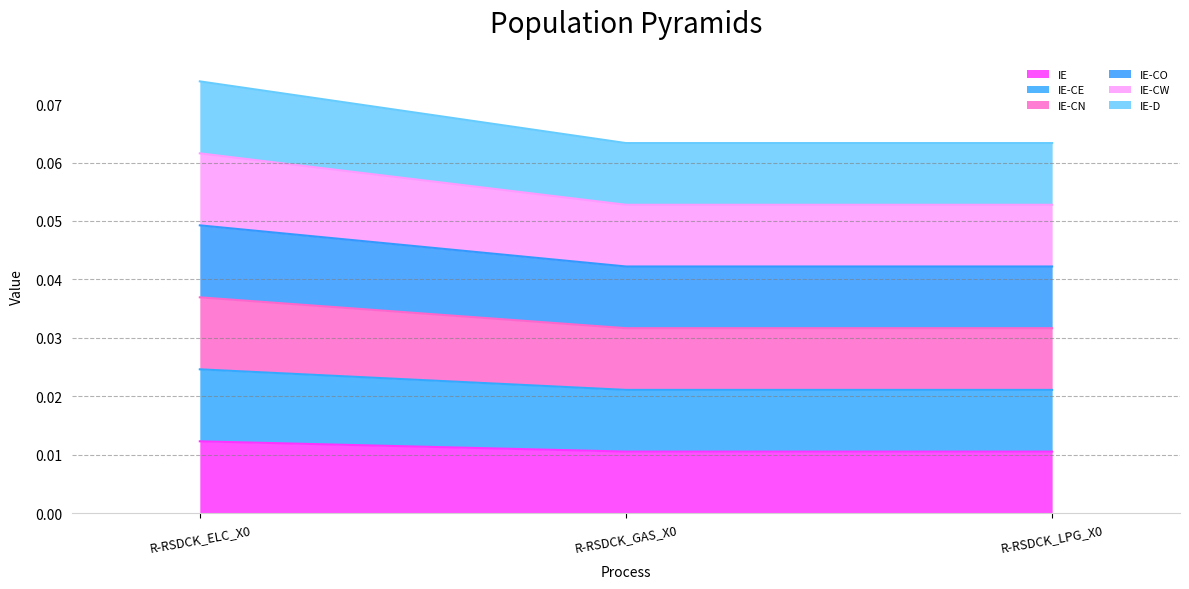

Is it true that IE-CE equals 0.0 at R-RSDCK_ELC_X0?

False